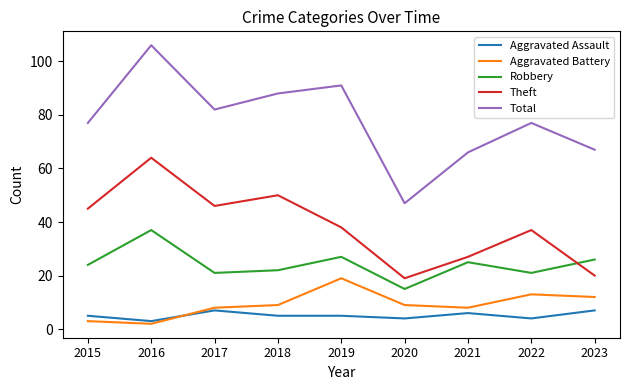

What is the minimum value shown in the chart?

2